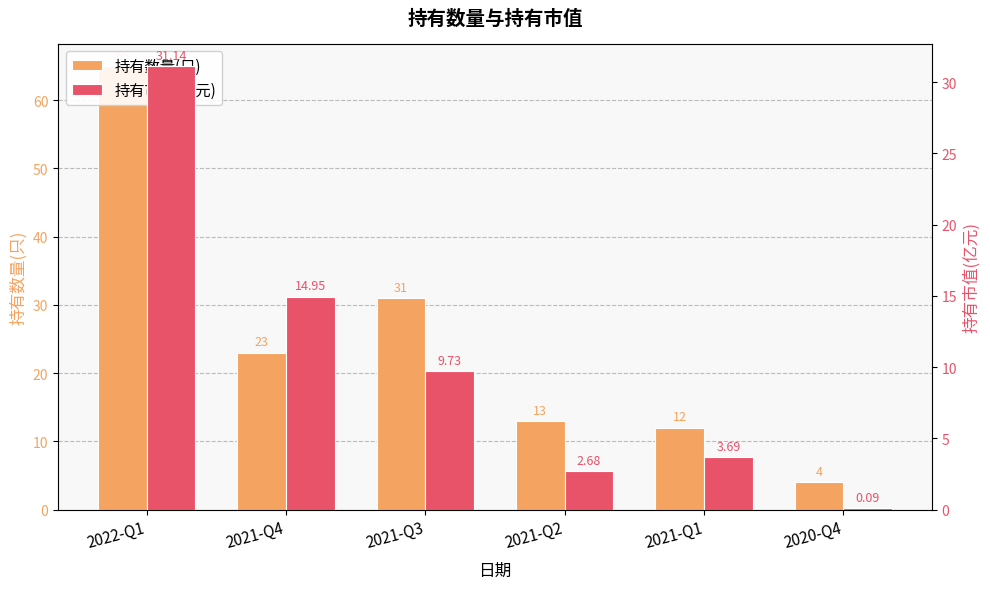

What is the total value across all series at 2020-Q4?

4.1